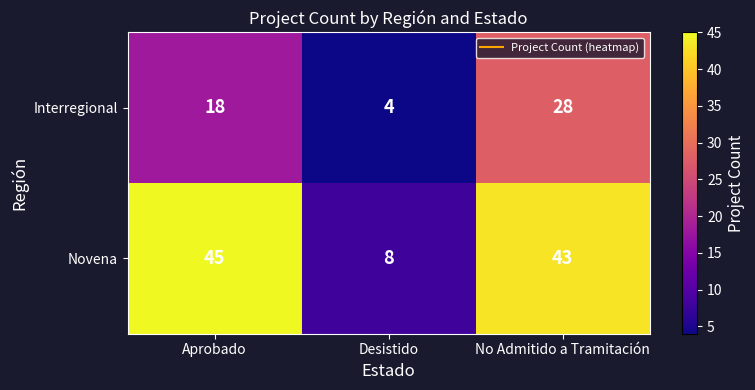

Is it true that Interregional equals 4 at Desistido?

True